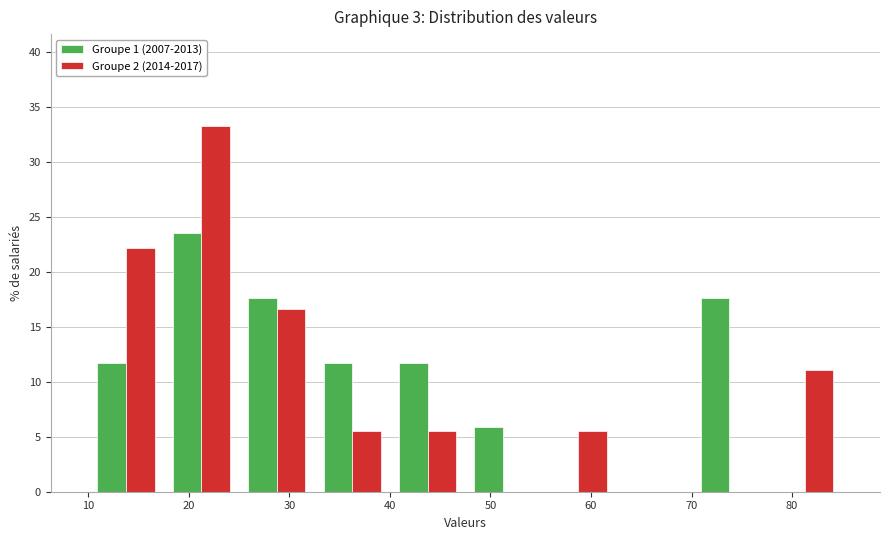

In the Groupe 1 (2007-2013) series, which range on the x-axis has the tallest bar?

17.5 to 25.0